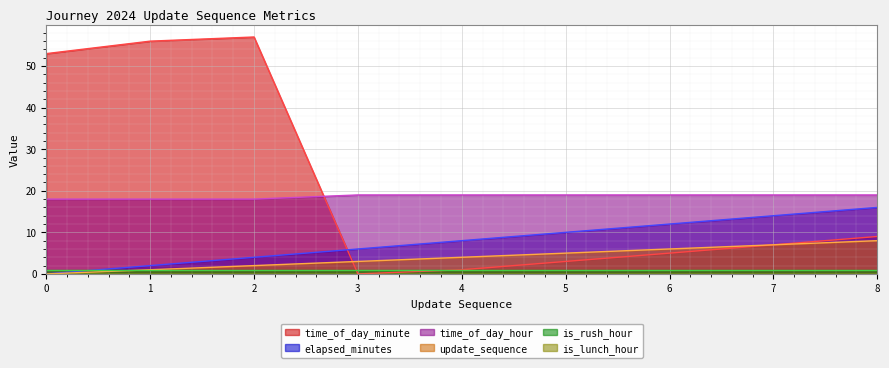

What is the approximate value of elapsed_minutes at 2?

4